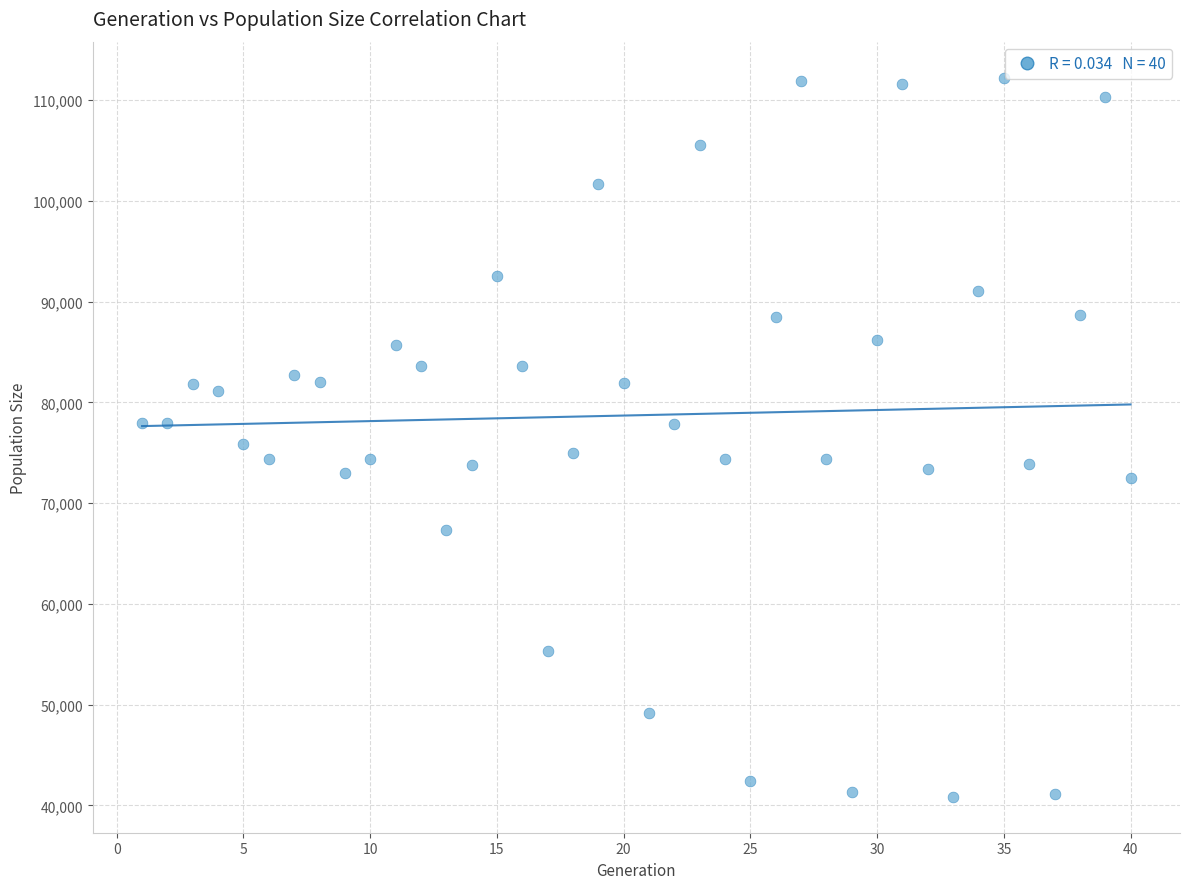

What is the range of X values (max minus min)?

39